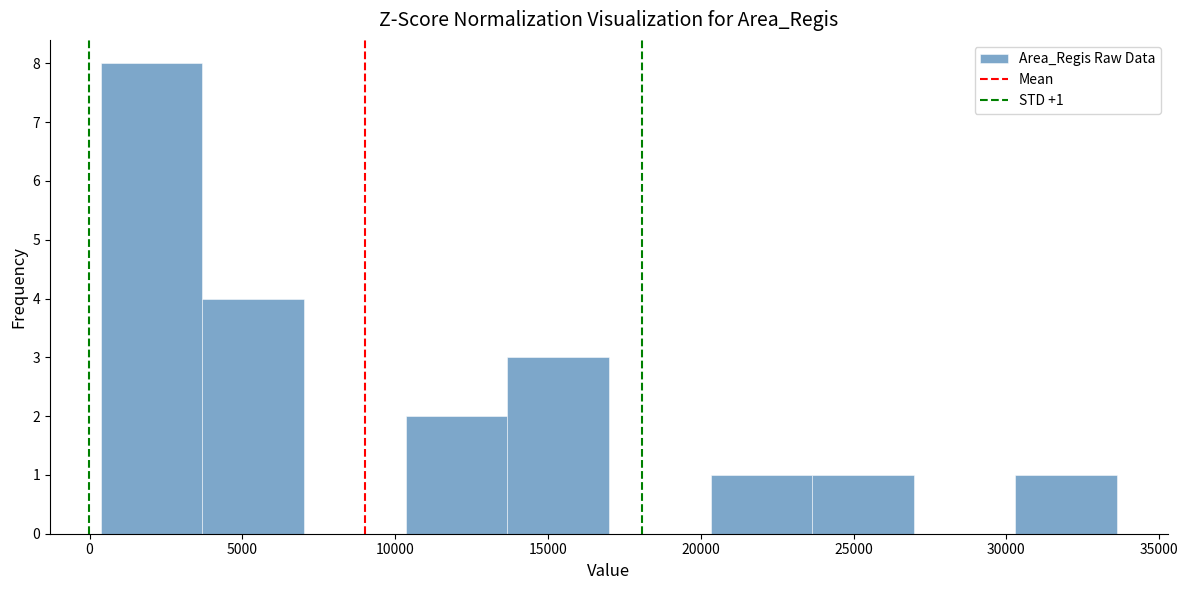

Which range on the x-axis has the tallest bar?

500 to 3500